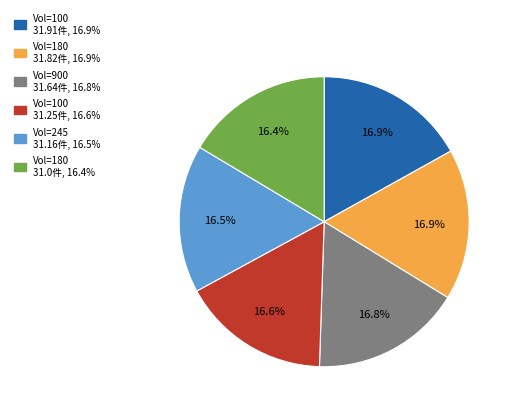

Does any single category account for the majority?

No